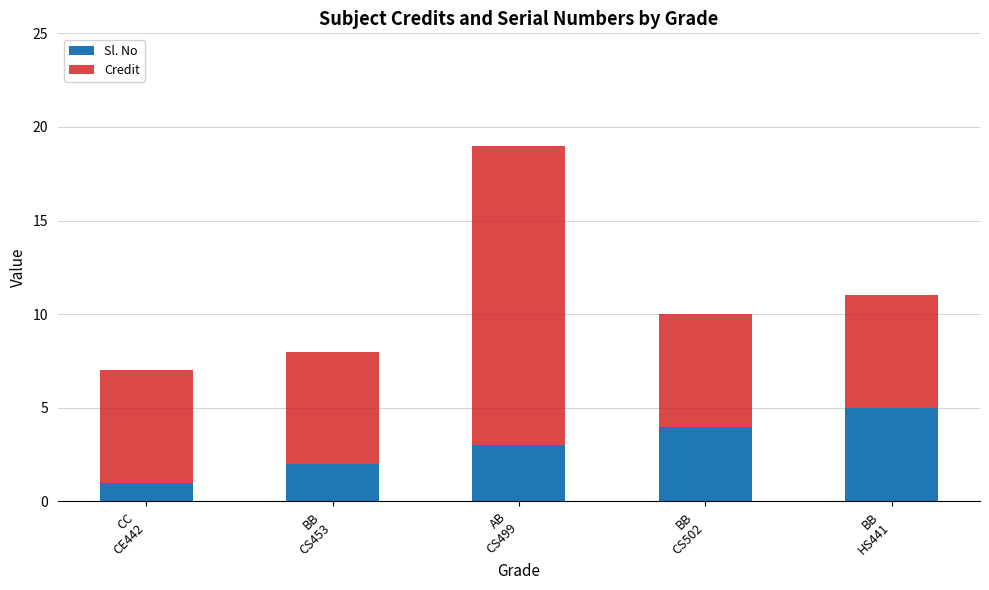

How many distinct data groups are displayed?

2